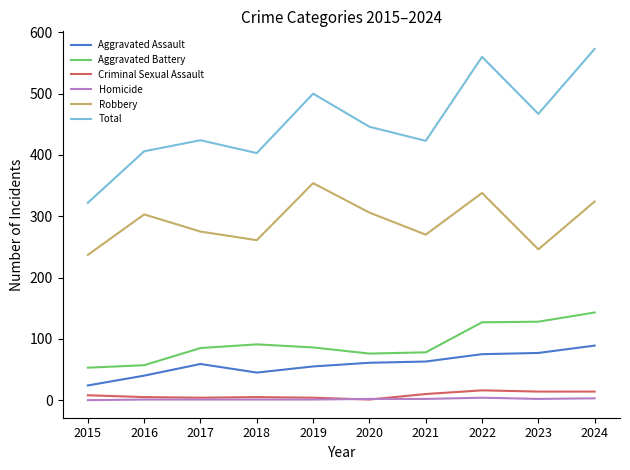

What is the maximum value for Robbery?

354